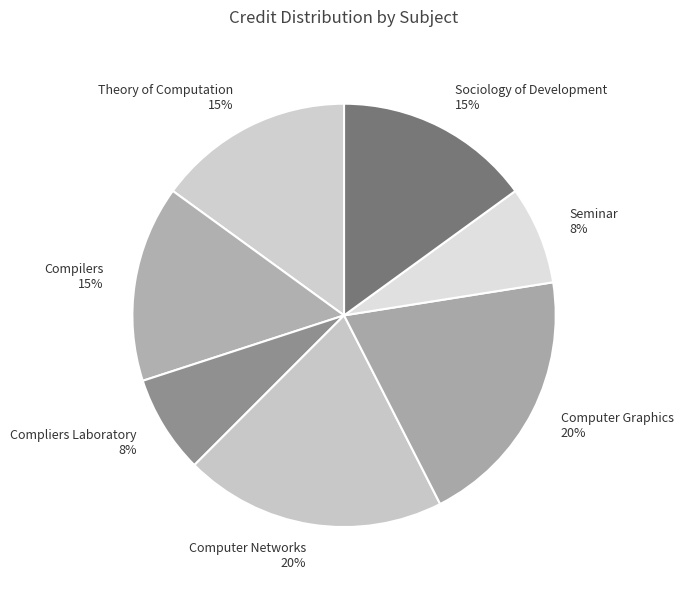

Combined, do Computer Networks and Compliers Laboratory account for over 50%?

No